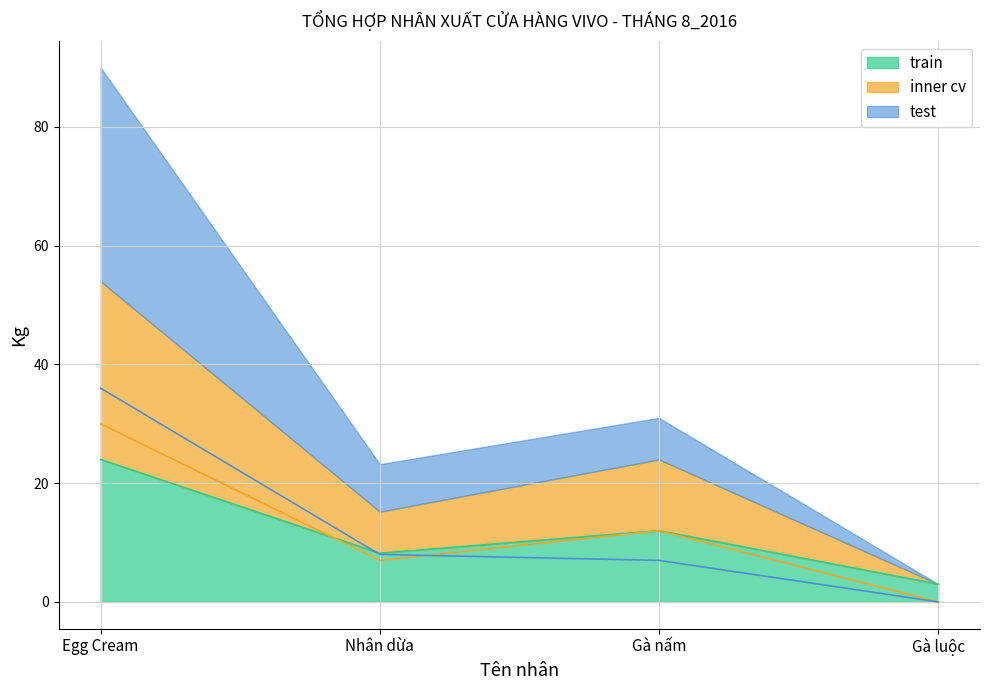

What is the difference between the second highest and minimum values in the test series?

8.0